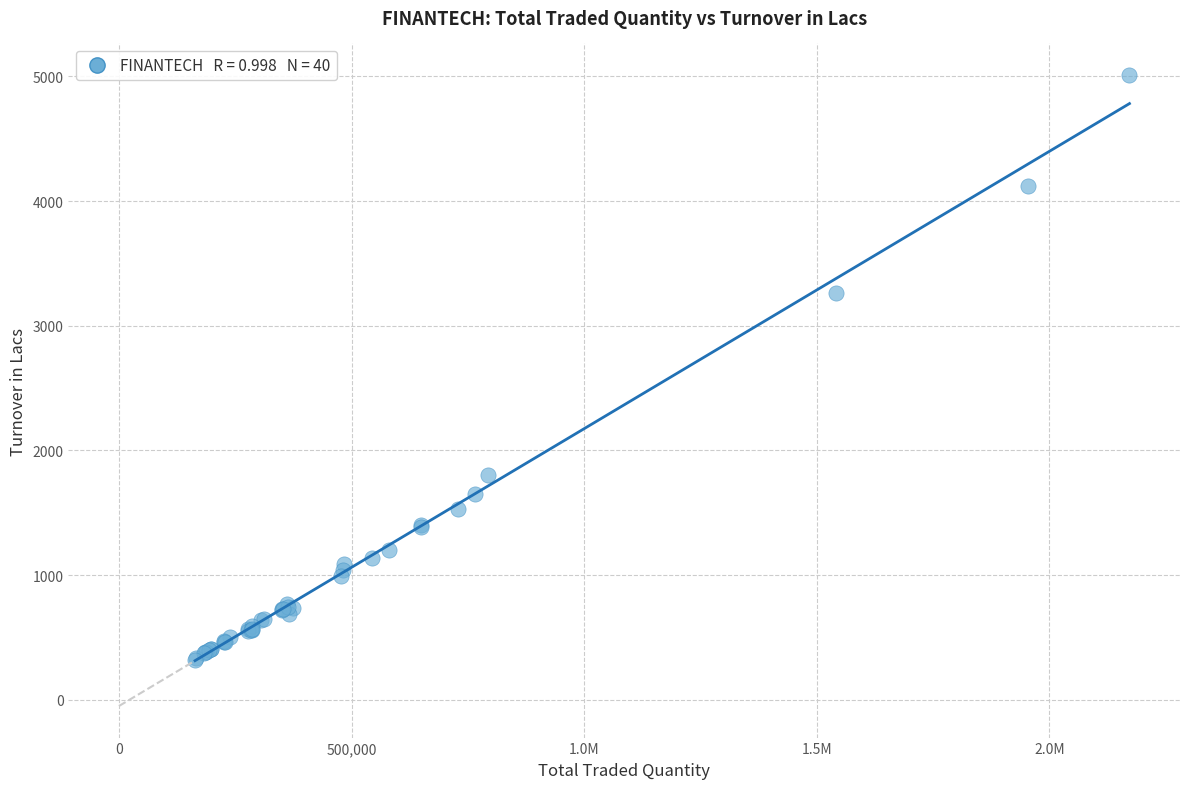

What Y value in the scatter plot is closest to 2665?

3265.3